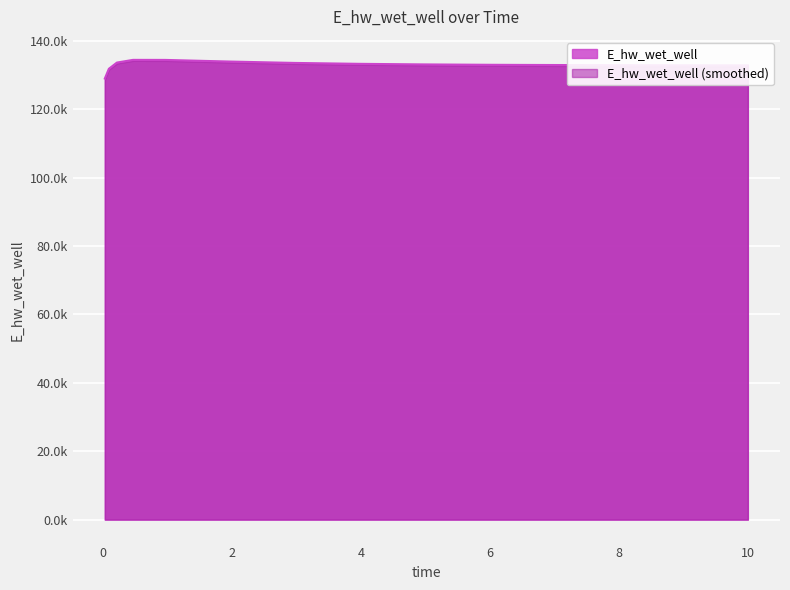

What is the average value?

133006.6